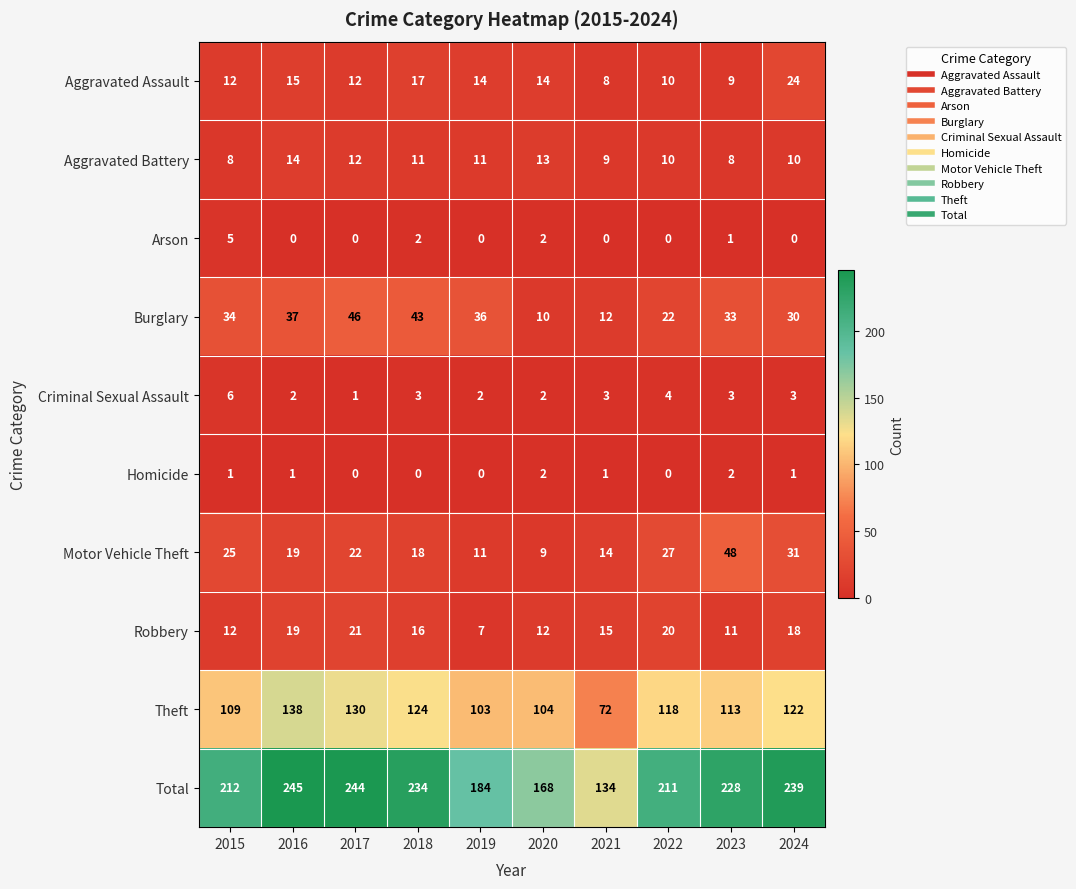

True or false: Theft has a value of 113 at 2023.

True